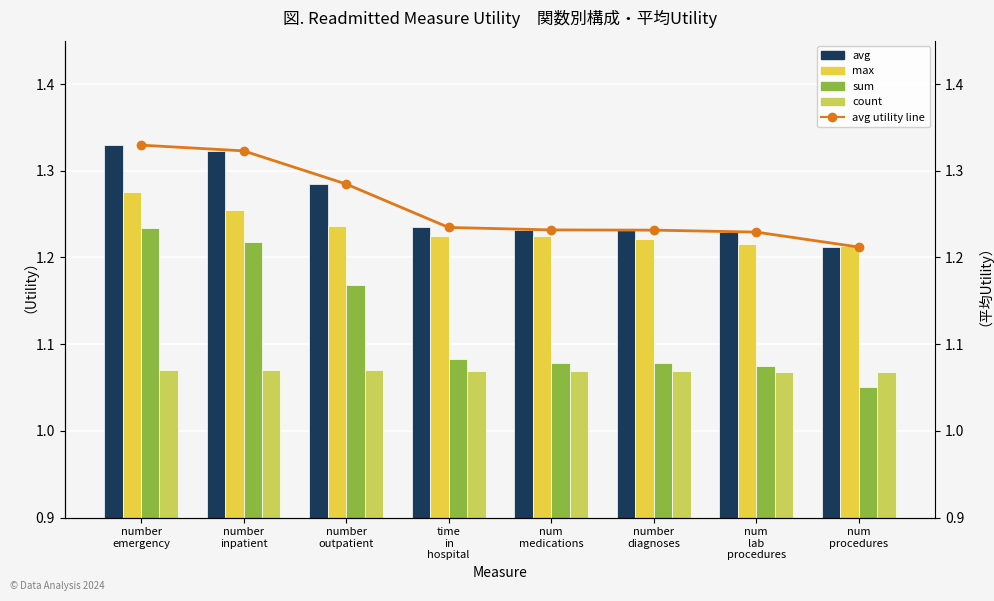

Reading left to right, what are all the values shown in this chart?

avg: number
emergency=1.3	number
inpatient=1.3	number
outpatient=1.3	time
in
hospital=1.2	num
medications=1.2	number
diagnoses=1.2	num
lab
procedures=1.2	num
procedures=1.2
max: number
emergency=1.3	number
inpatient=1.3	number
outpatient=1.2	time
in
hospital=1.2	num
medications=1.2	number
diagnoses=1.2	num
lab
procedures=1.2	num
procedures=1.2
sum: number
emergency=1.2	number
inpatient=1.2	number
outpatient=1.2	time
in
hospital=1.1	num
medications=1.1	number
diagnoses=1.1	num
lab
procedures=1.1	num
procedures=1.1
count: number
emergency=1.1	number
inpatient=1.1	number
outpatient=1.1	time
in
hospital=1.1	num
medications=1.1	number
diagnoses=1.1	num
lab
procedures=1.1	num
procedures=1.1
avg utility line: number
emergency=1.3	number
inpatient=1.3	number
outpatient=1.3	time
in
hospital=1.2	num
medications=1.2	number
diagnoses=1.2	num
lab
procedures=1.2	num
procedures=1.2